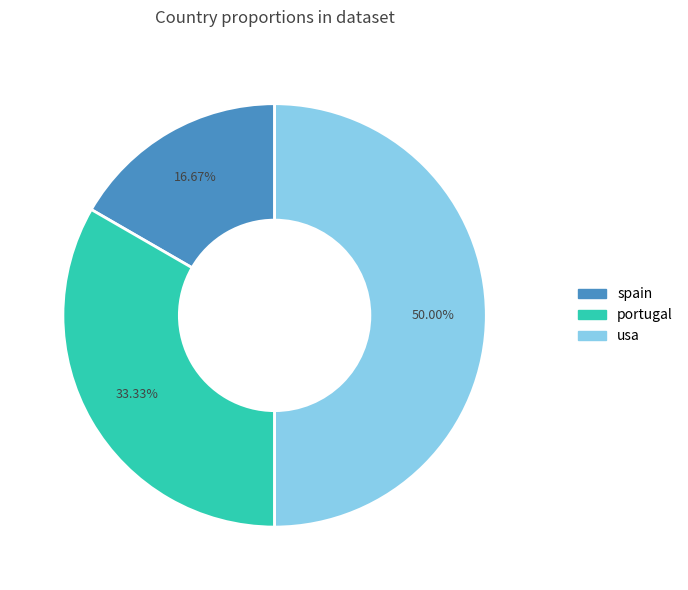

Is spain the majority of the pie?

No